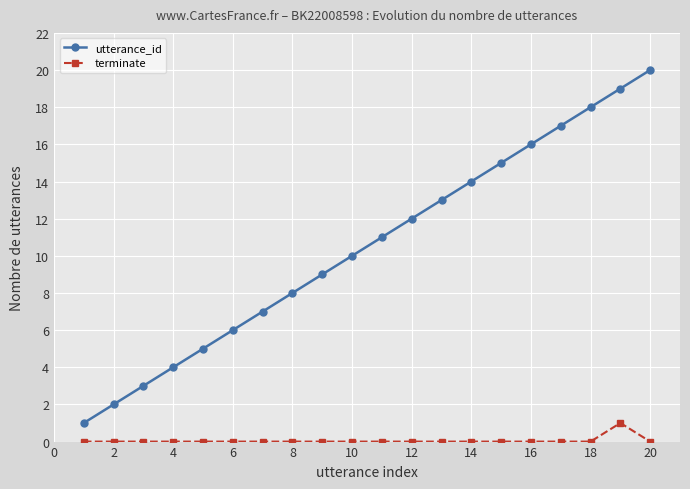

Which series has the largest total across all categories?

utterance_id